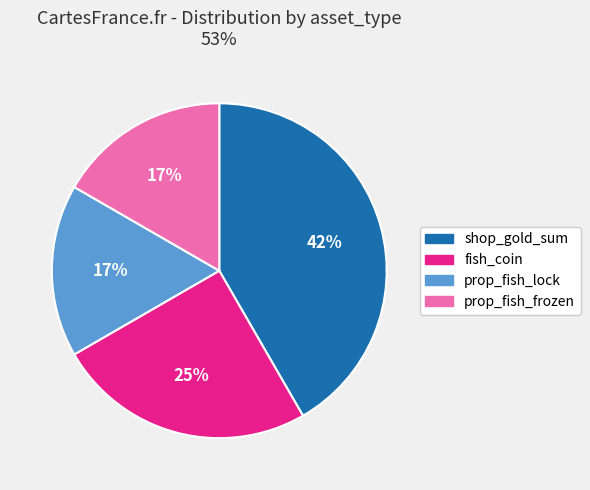

How many slices are in this pie chart?

4